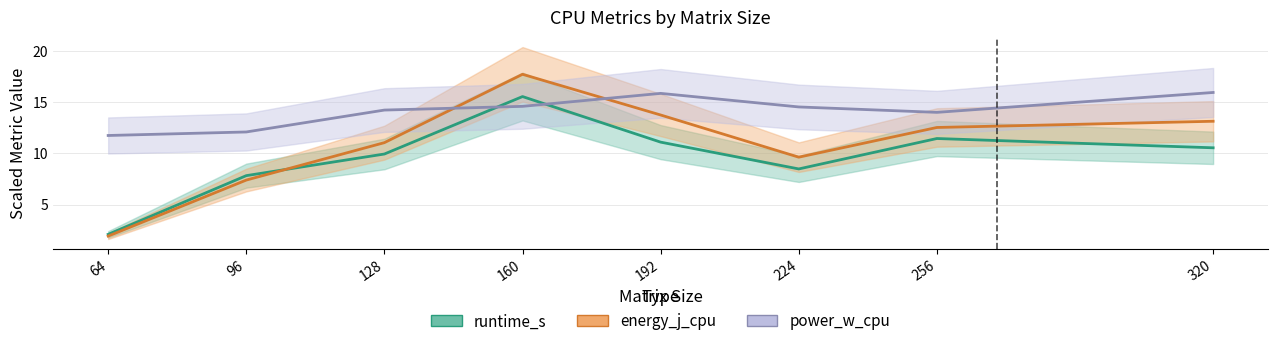

List the series in order of their peak value, lowest first.

runtime_s, power_w_cpu, energy_j_cpu